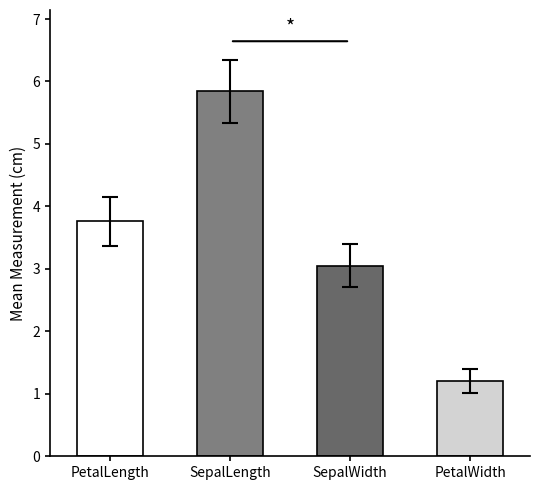

True or false: PetalLengthCm has a value of 2.3 at Iris-setosa.

False